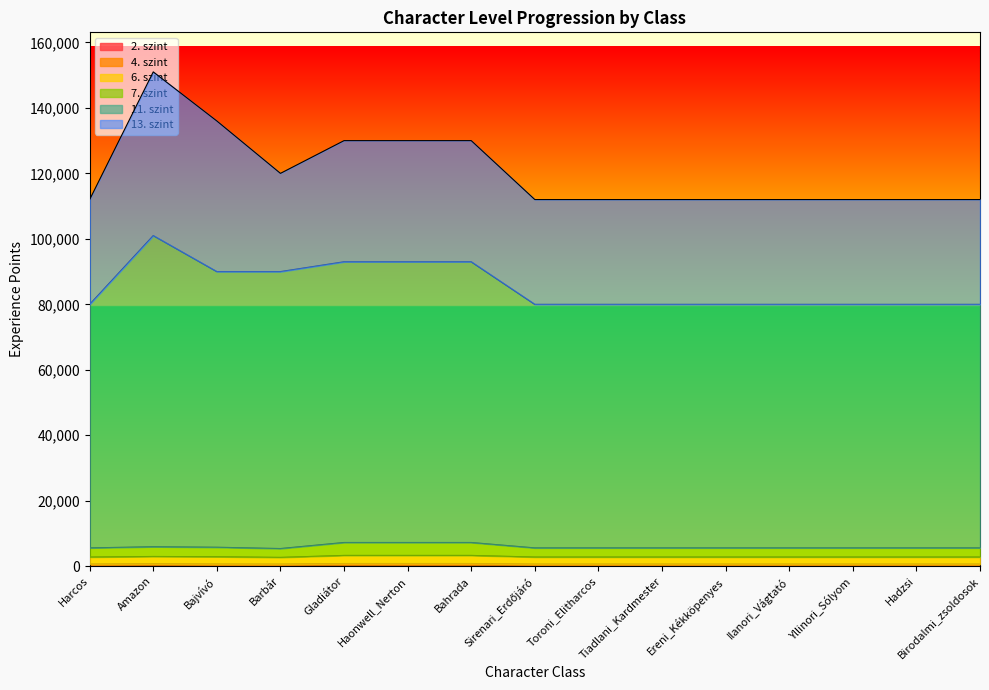

The 2. szint series shows 161 at Ilanori_Vágtató. True or false?

True